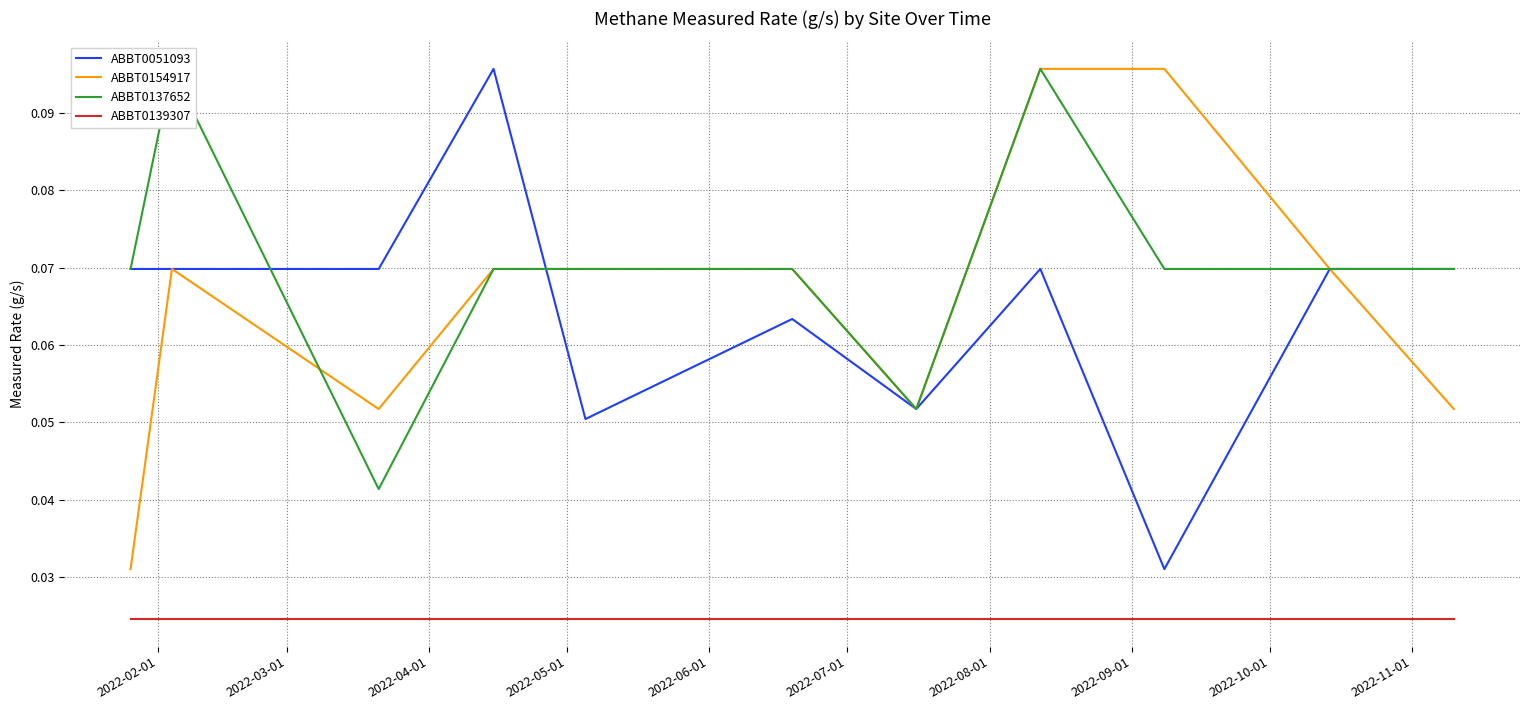

Reading left to right, extract all data points from this chart.

ABBT0051093: 0.1	0.1	0.1	0.1	0.1	0.1	0.1	0.1	0.0	0.1	0.1
ABBT0154917: 0.0	0.1	0.1	0.1	0.1	0.1	0.1	0.1	0.1	0.1	0.1
ABBT0137652: 0.1	0.1	0.0	0.1	0.1	0.1	0.1	0.1	0.1	0.1	0.1
ABBT0139307: 0.0	0.0	0.0	0.0	0.0	0.0	0.0	0.0	0.0	0.0	0.0